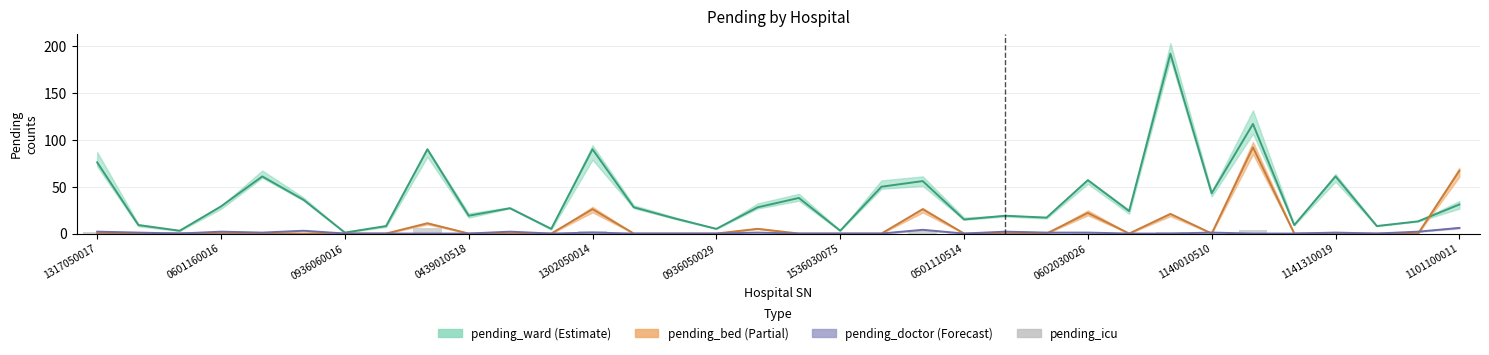

True or false: the data shows 0 at 0439010518.

True